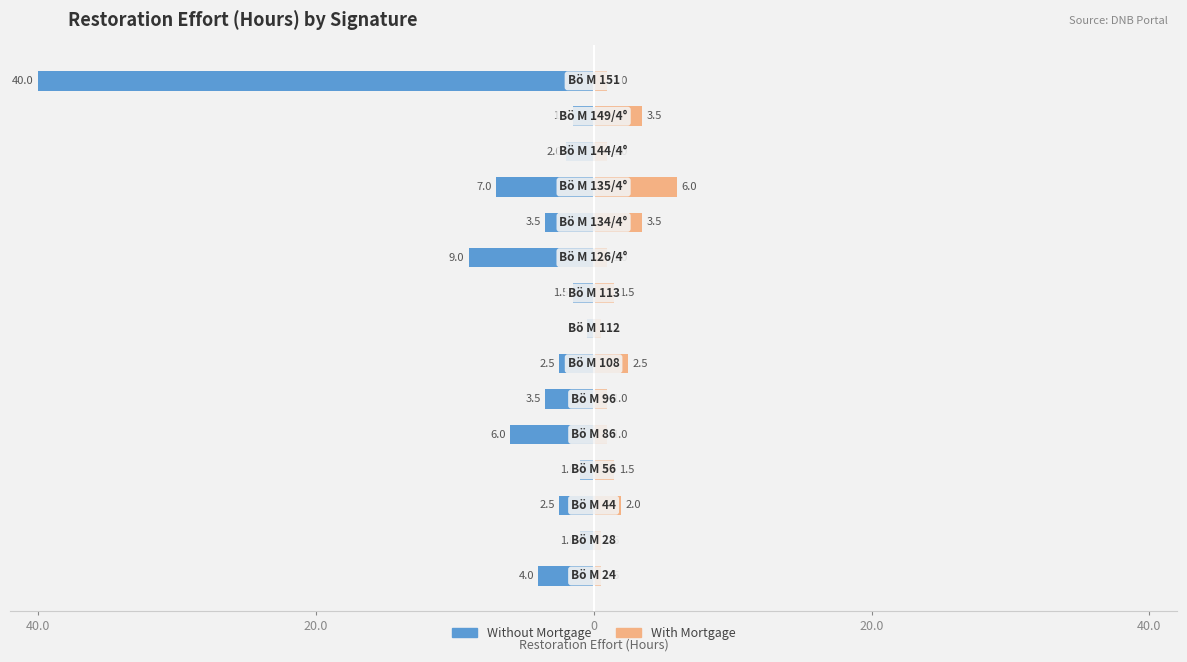

Is it true that Without Mortgage equals -12.2 at 11?

False